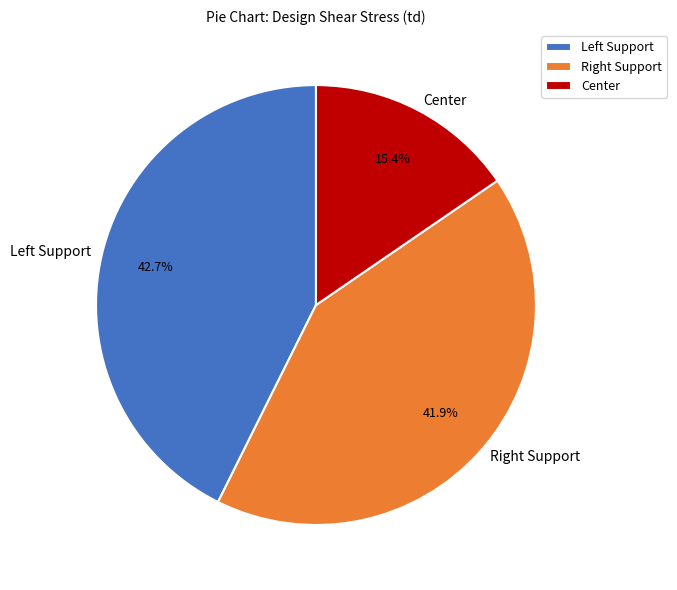

How many slices are in this pie chart?

3